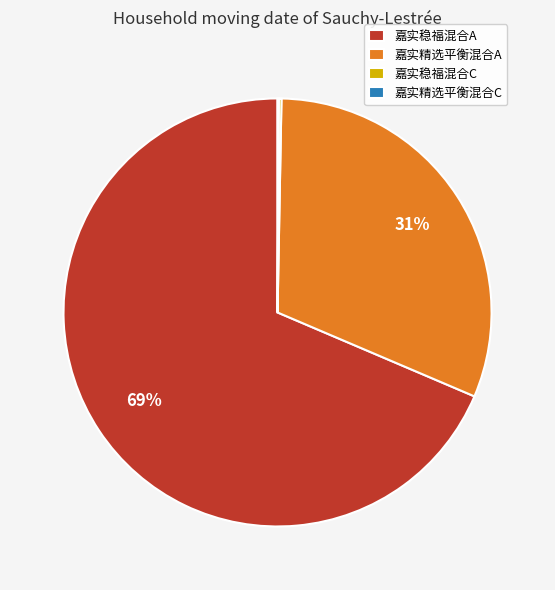

To the nearest percent, what portion does 嘉实精选平衡混合A represent?

31%